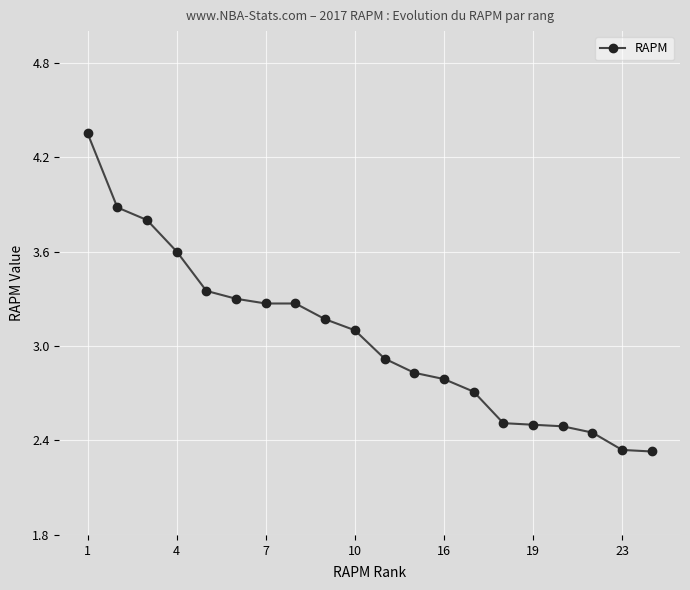

What is the difference between the second highest and second lowest values?

1.5